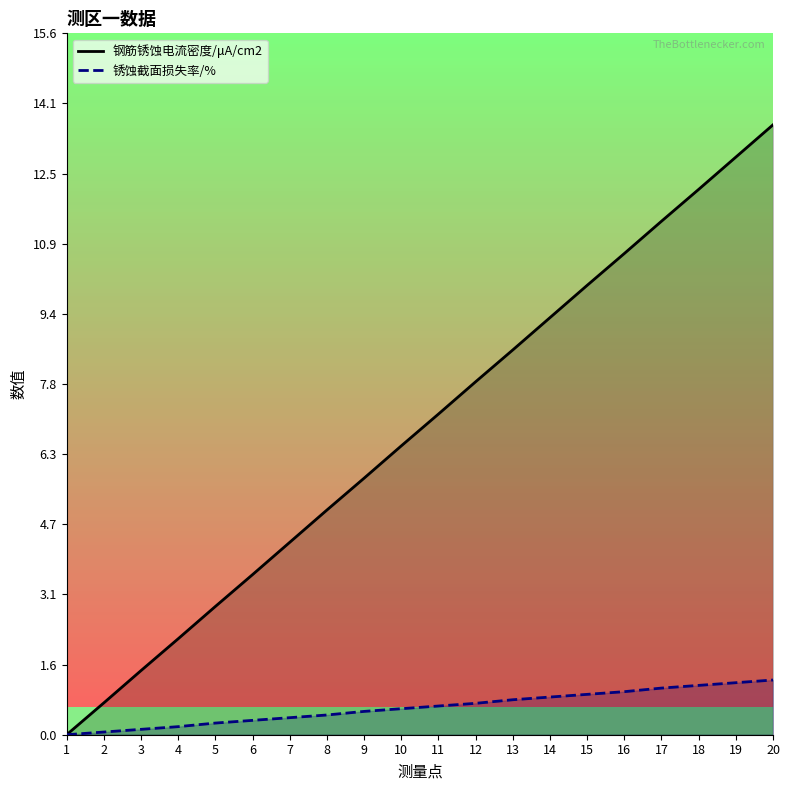

What is the spread (max minus min) of values at 2?

0.6